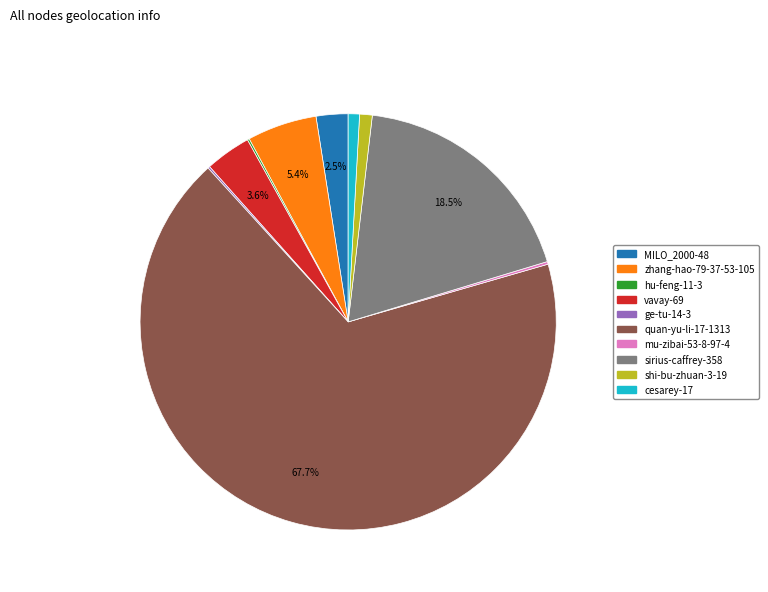

Which slice is the largest?

quan-yu-li-17